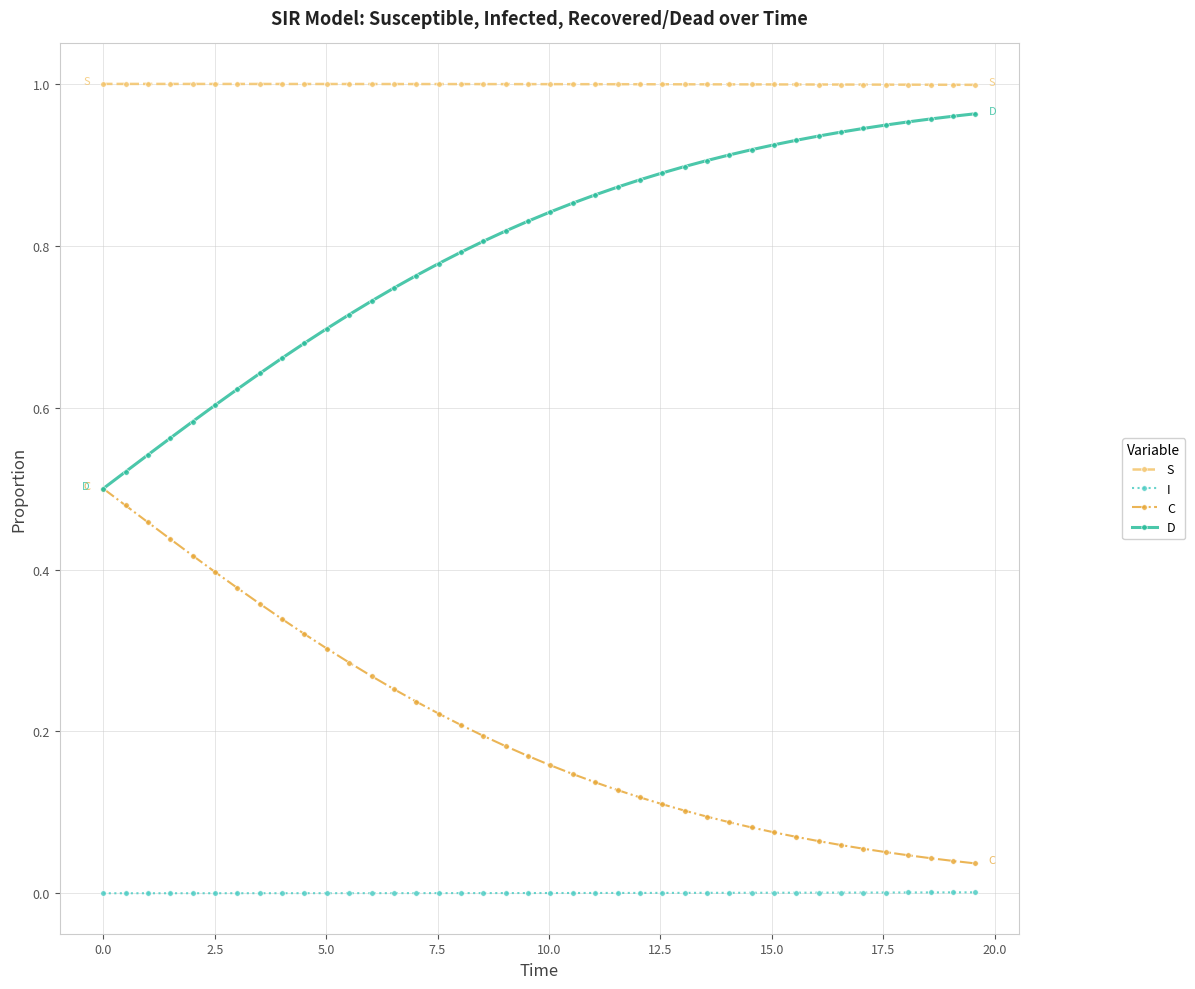

List the series in order of their overall mean, highest first.

S, D, C, I